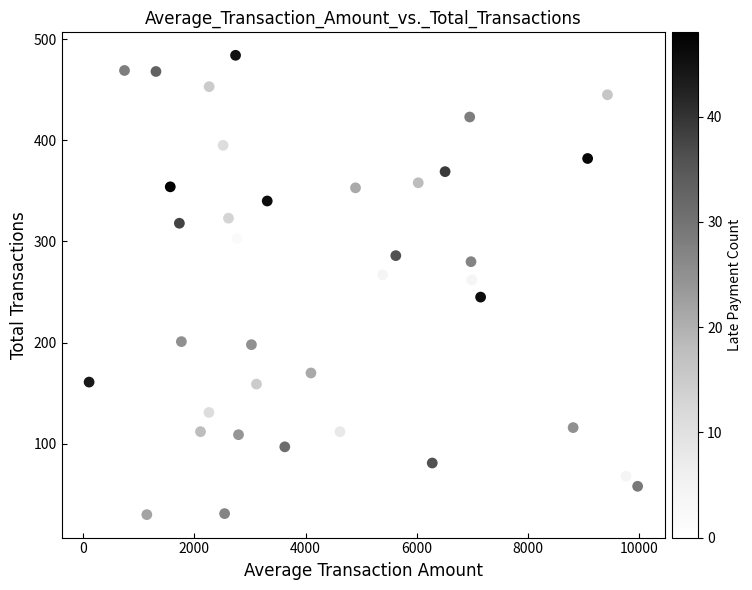

What is the range of Y values (max minus min)?

454